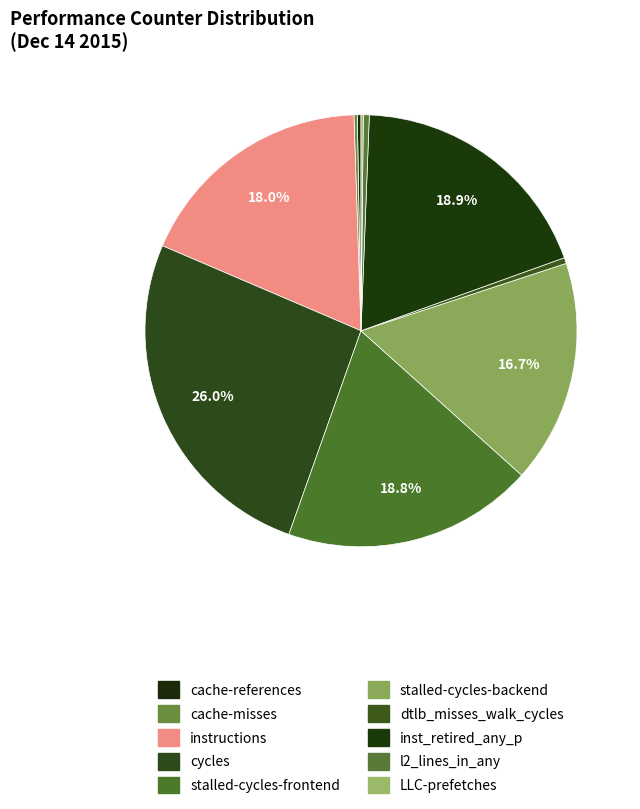

To the nearest percent, what is the difference between the stalled-cycles-backend and LLC-prefetches slice percentages?

17%